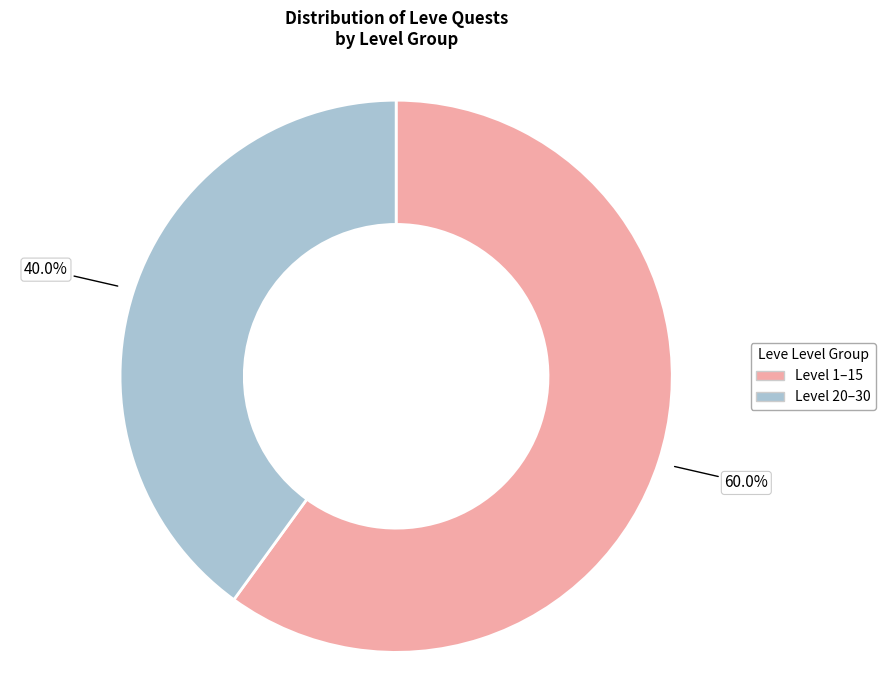

Is there any slice that represents more than half of the pie?

Yes